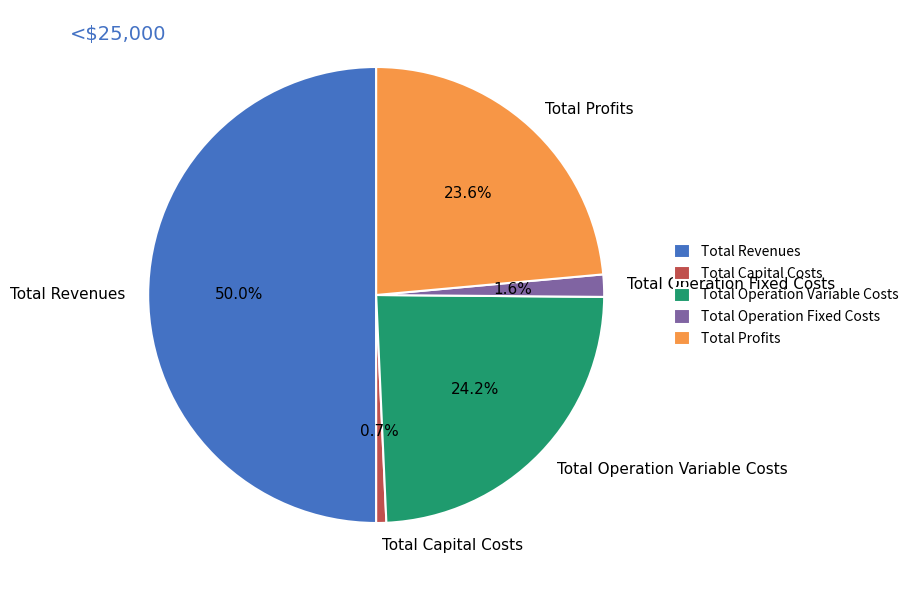

To the nearest percent, what is the difference between the largest and smallest slice percentages?

49%